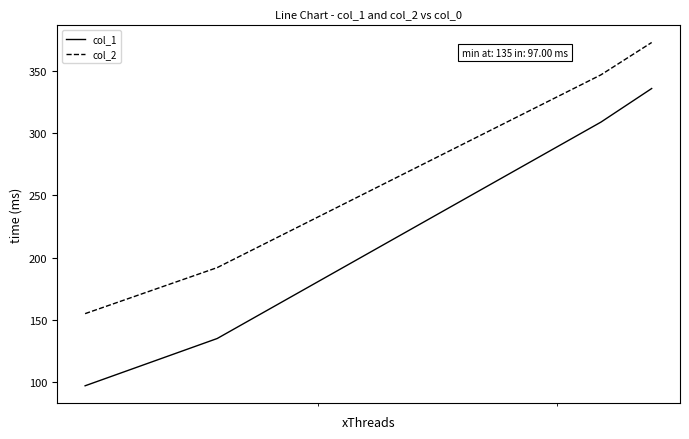

At how many categories does at least one series exceed 284?

2